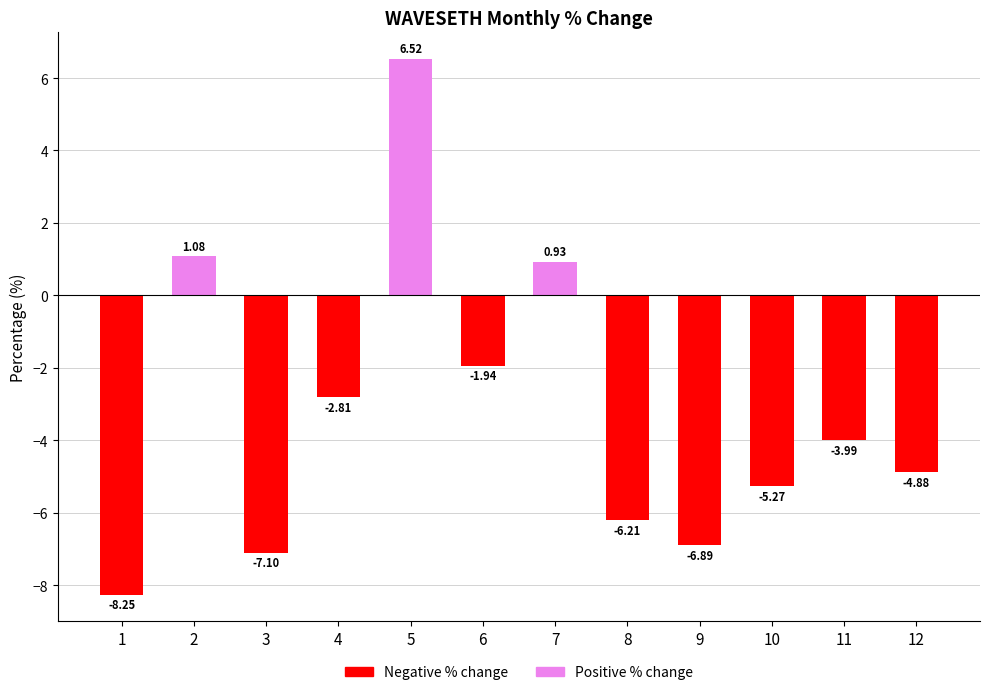

What is the difference between the maximum and minimum values?

14.8